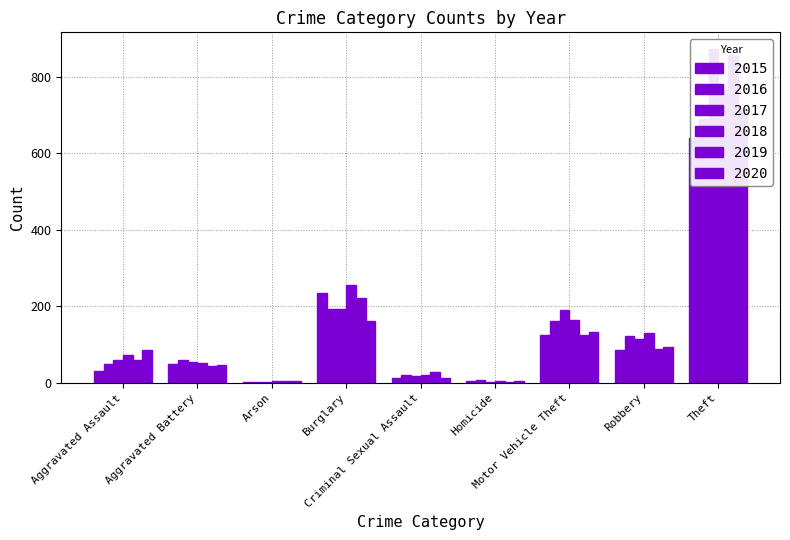

What is the value of the 2017 bar at the 6th from the left?

2